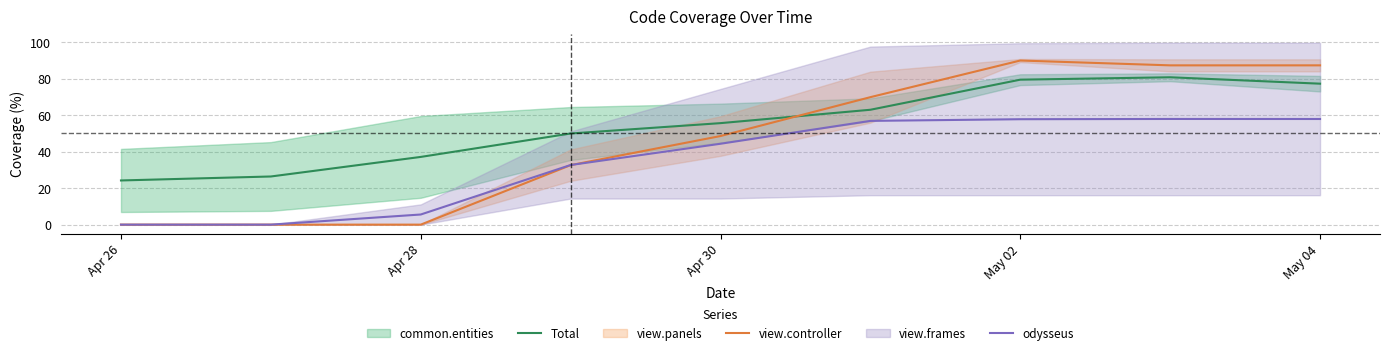

Is this an area chart (filled region under the line)?

No